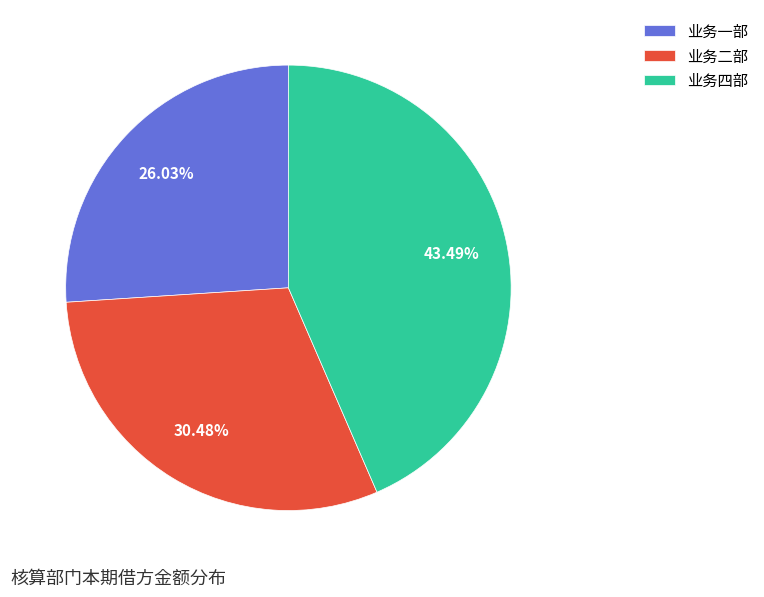

Combined, do 业务一部 and 业务四部 account for over 50%?

Yes